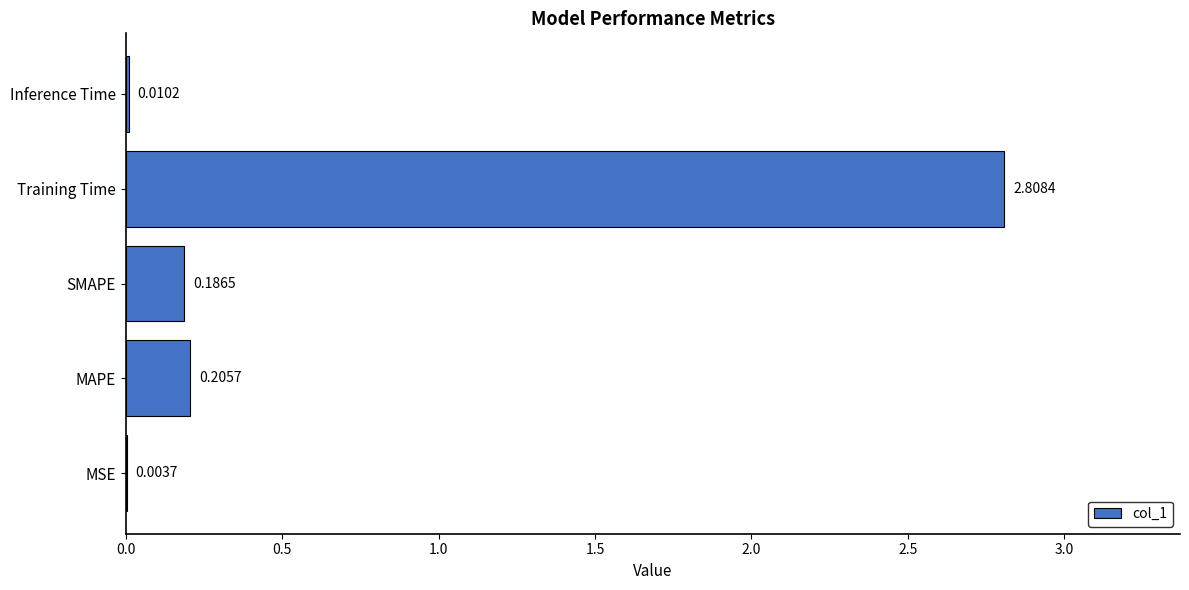

Where is the data nearest to the value 1?

MAPE